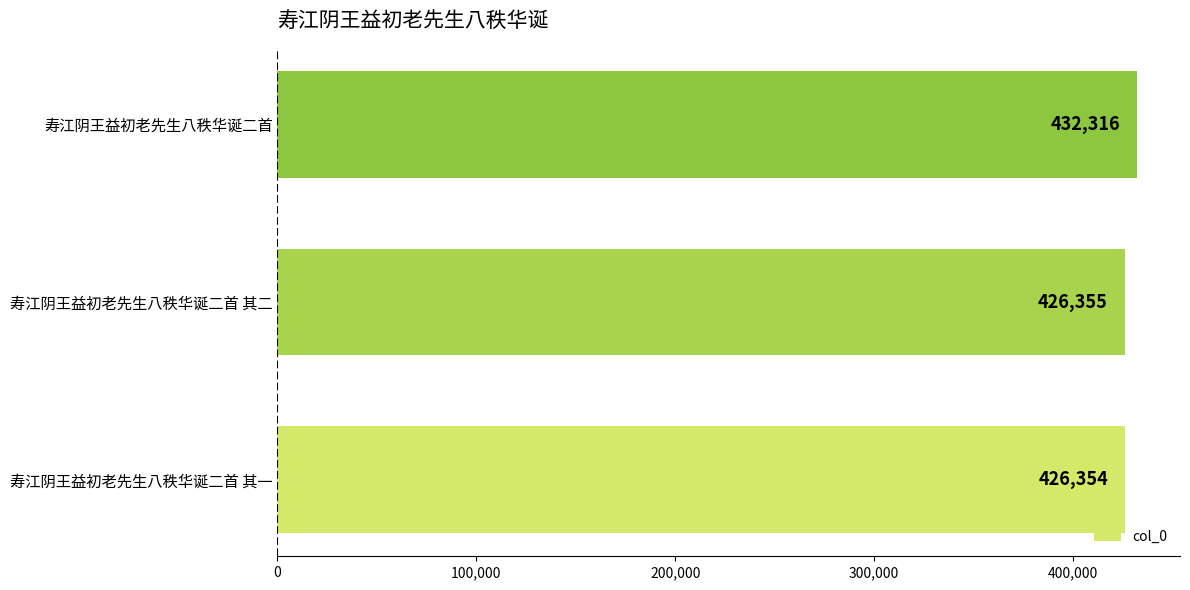

Rank the categories by value from lowest to highest.

寿江阴王益初老先生八秩华诞二首 其一, 寿江阴王益初老先生八秩华诞二首 其二, 寿江阴王益初老先生八秩华诞二首